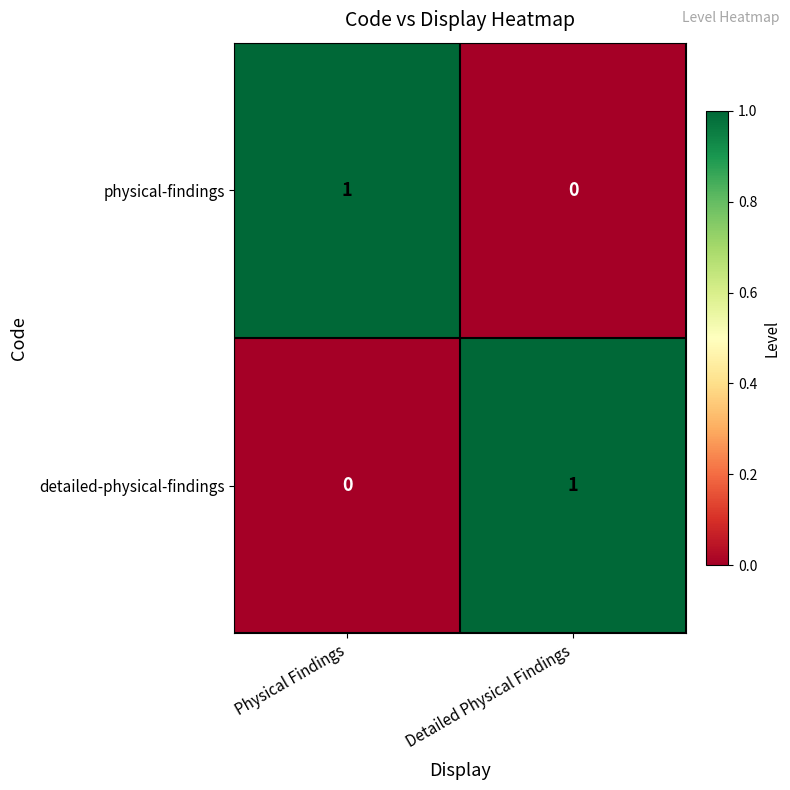

The value of physical-findings at Physical Findings is 1. True or false?

True